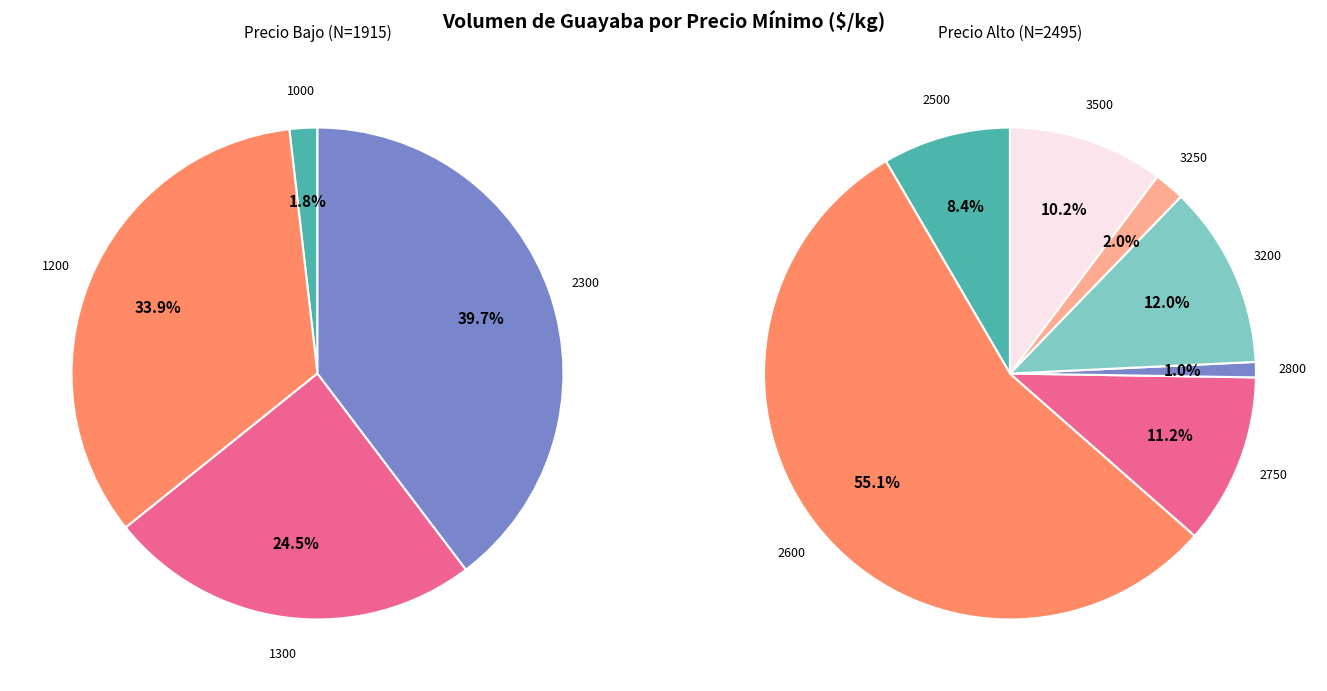

How many segments does this pie chart have?

11